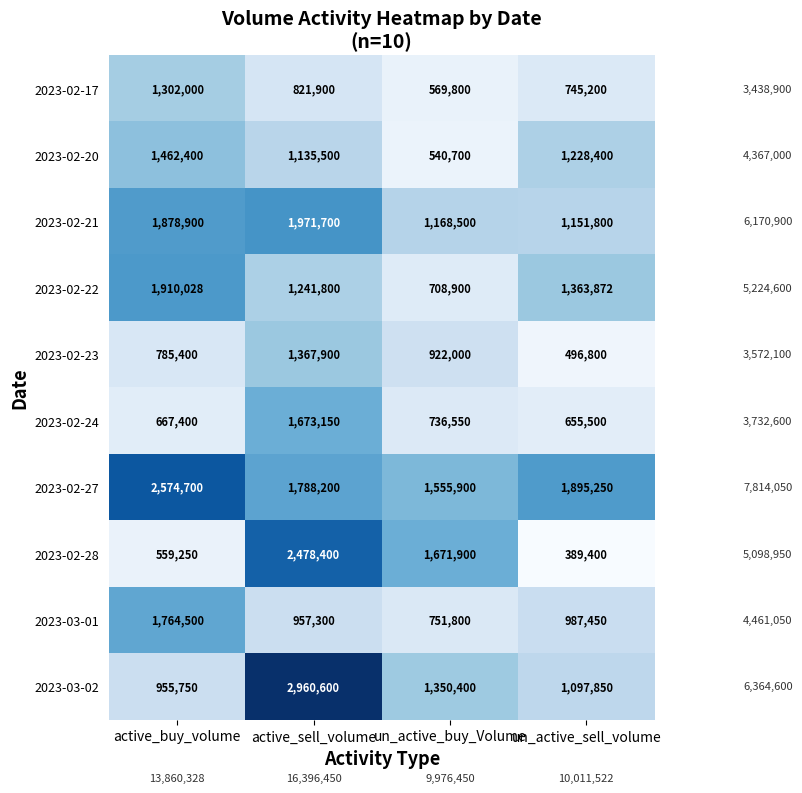

What value does the 2023-03-02 series have at un_active_sell_volume, to the nearest 50?

1097850